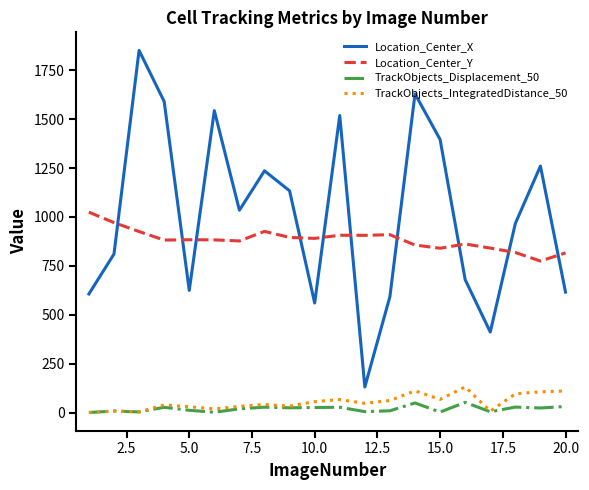

What is the maximum value for TrackObjects_IntegratedDistance_50?

131.4